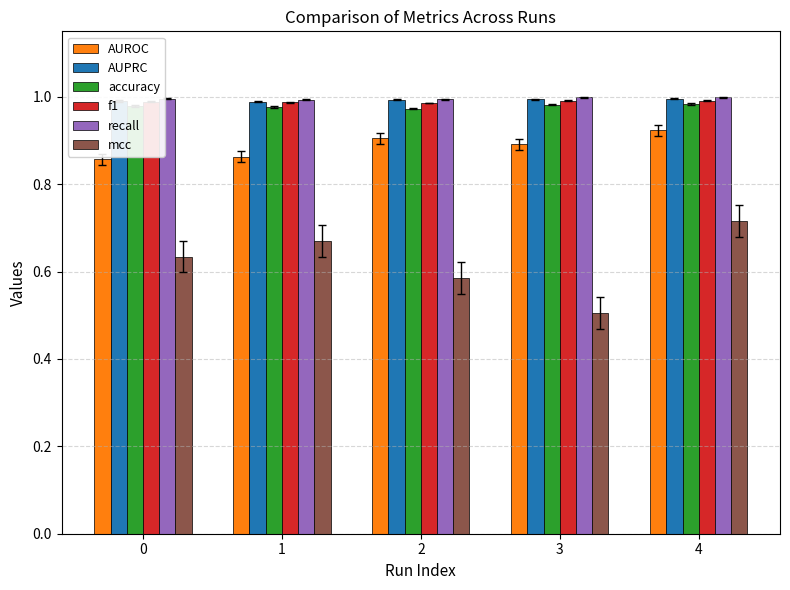

Which label corresponds to the smallest value in the chart?

3